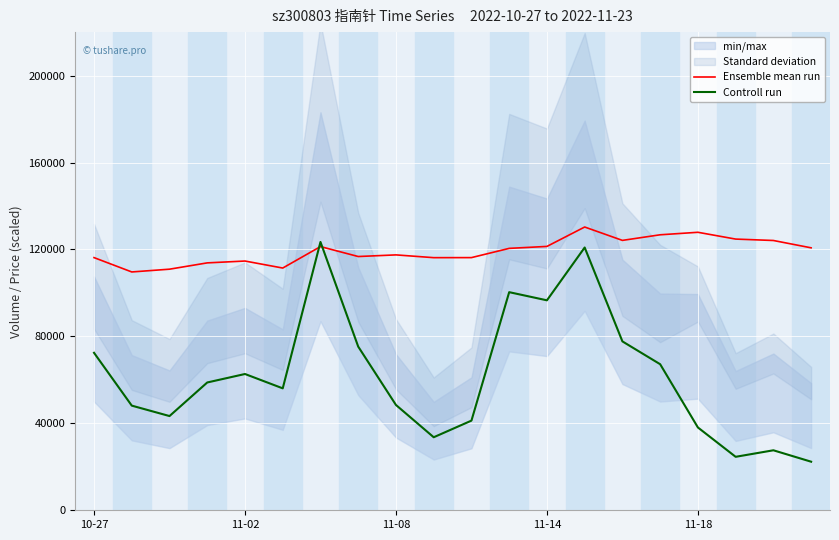

How many intersections are there between Controll run and Ensemble mean run?

2